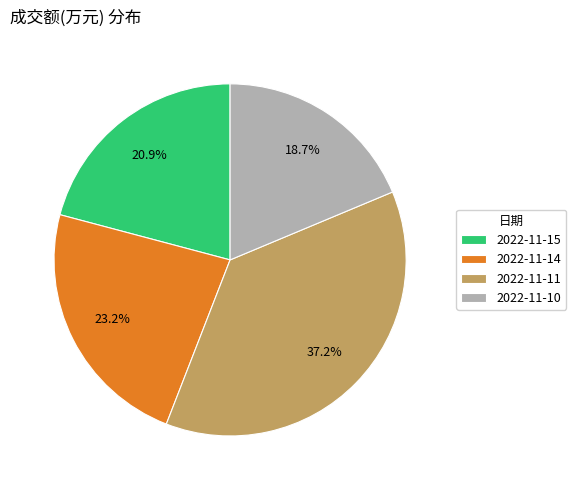

Is it true that 2022-11-14 is 11% of the pie?

False